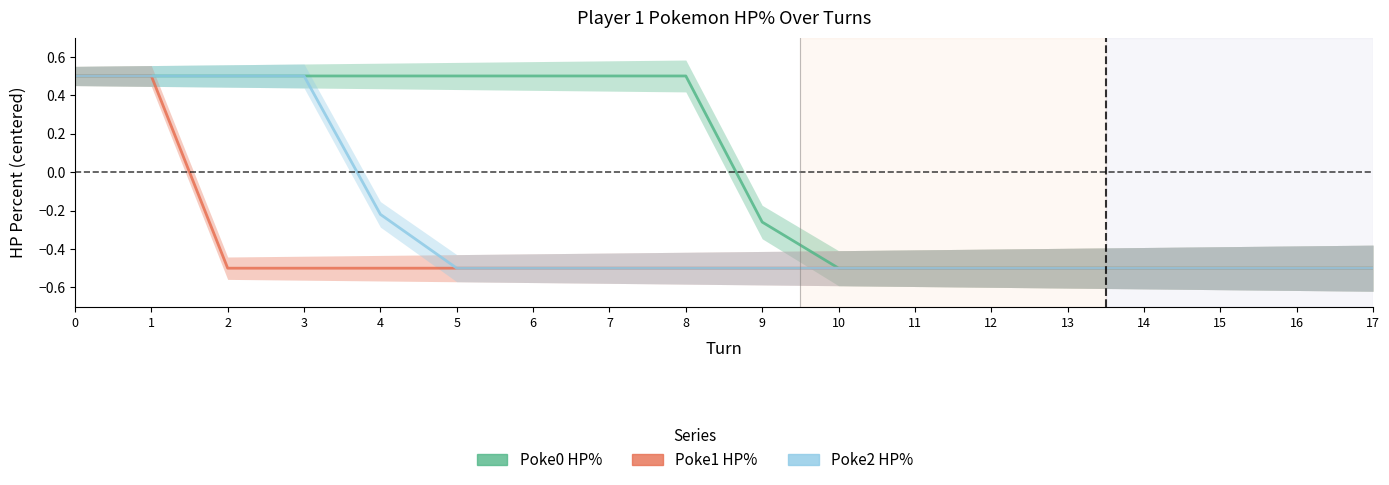

True or false: Poke0 HP% and Poke1 HP% cross at least once.

False